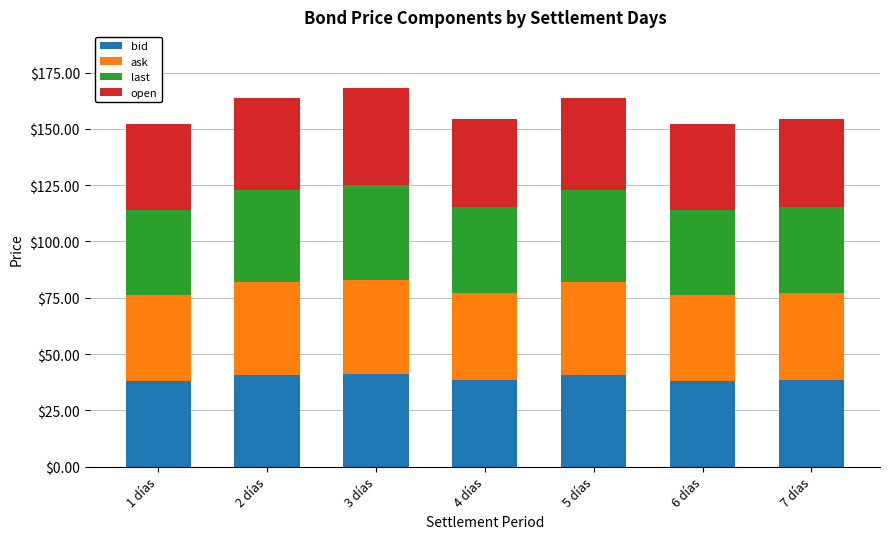

Count the number of categories in the chart.

7